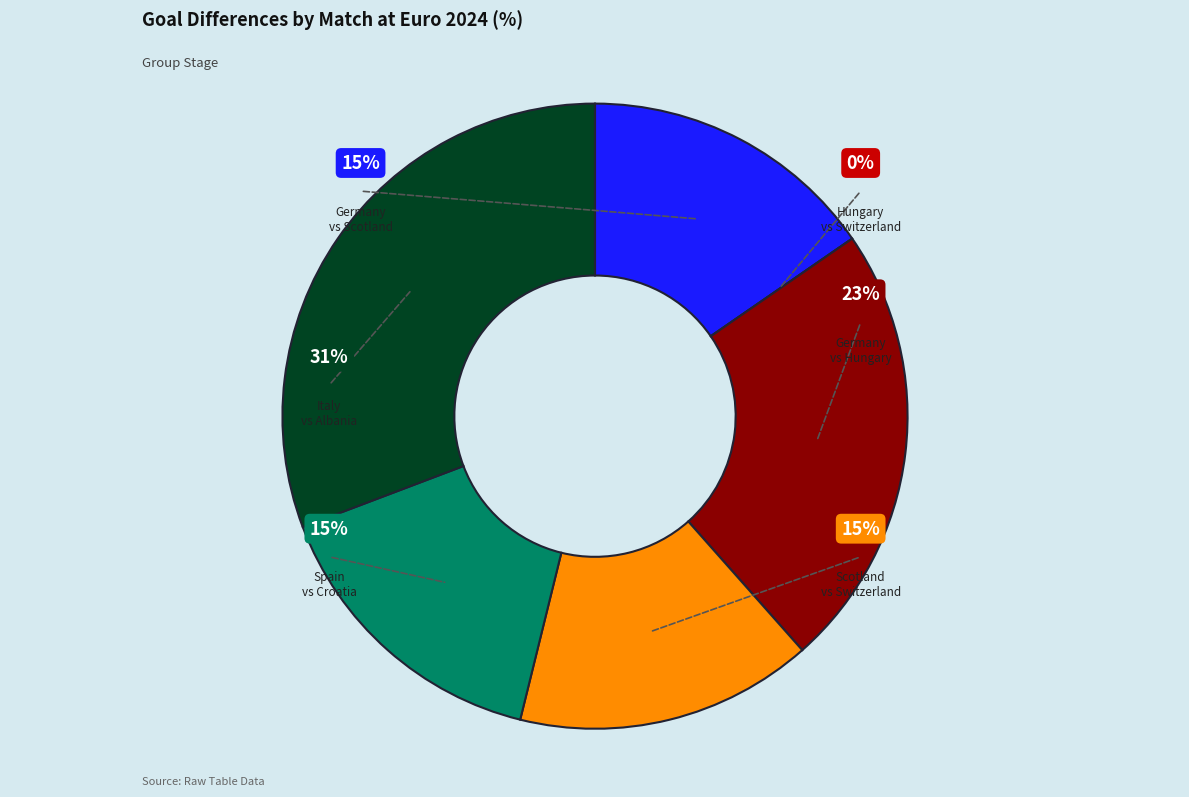

What is the change in value from Hungary to Switzerland?

+1